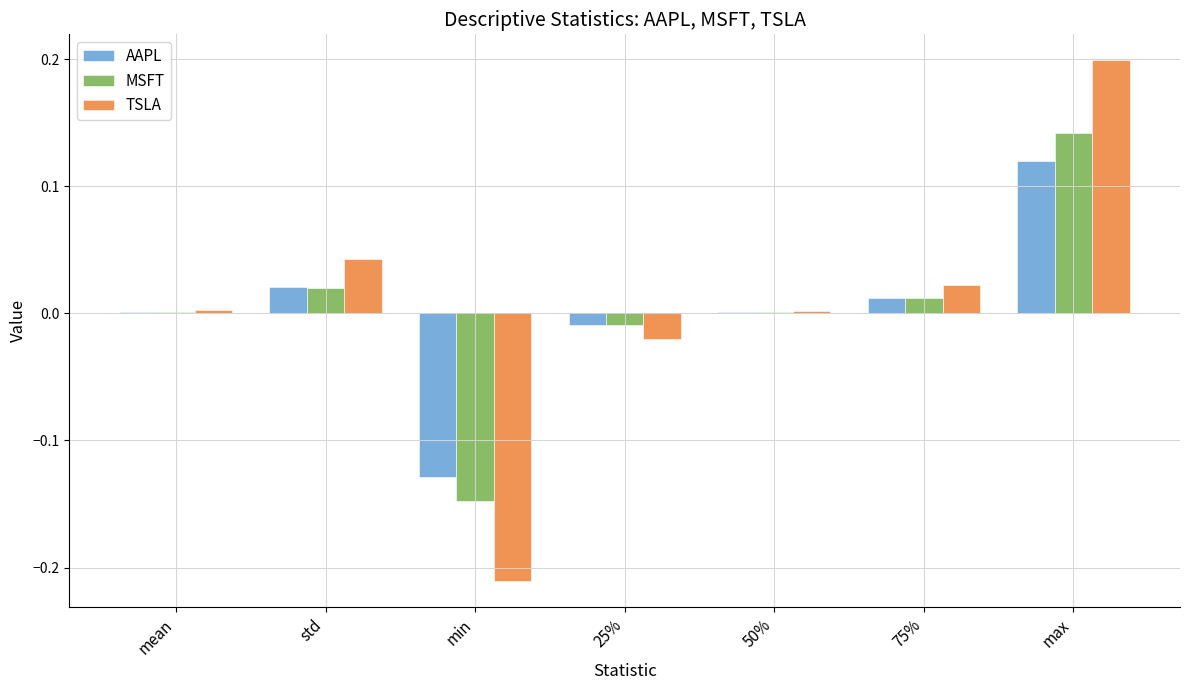

The TSLA series shows 0.1 at max. True or false?

False